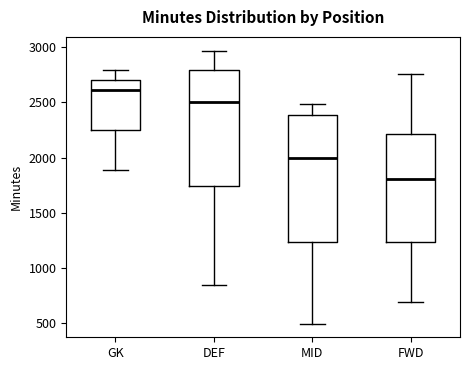

Reading left to right, read every box against the y-axis: the position of its median line, the range the box covers, and the ends of its whiskers. The values are not printed on the chart, so give them approximately, as read against the axis.

GK: median 2600, box 2250 to 2700, whiskers 1900 to 2800
DEF: median 2500, box 1750 to 2800, whiskers 850 to 2950
MID: median 2000, box 1250 to 2400, whiskers 500 to 2500
FWD: median 1800, box 1250 to 2200, whiskers 700 to 2750